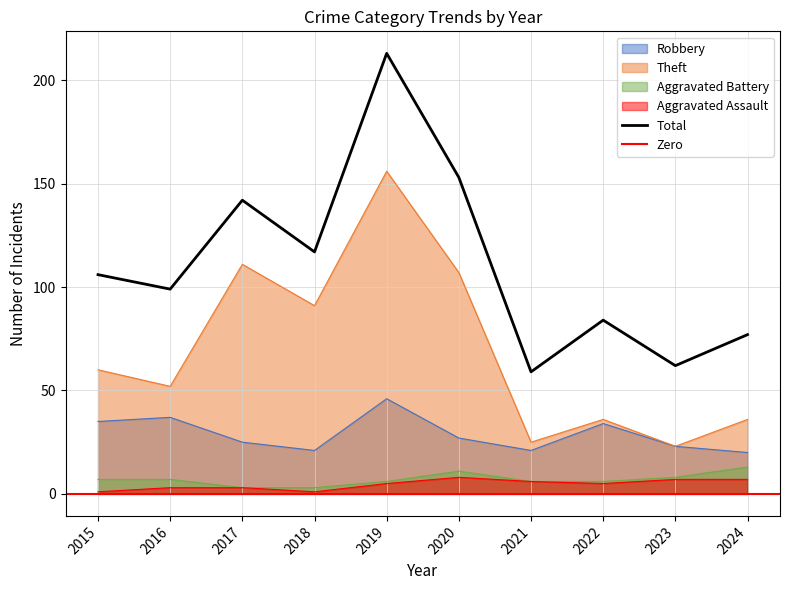

The value of Theft at 2015 is 60. True or false?

True